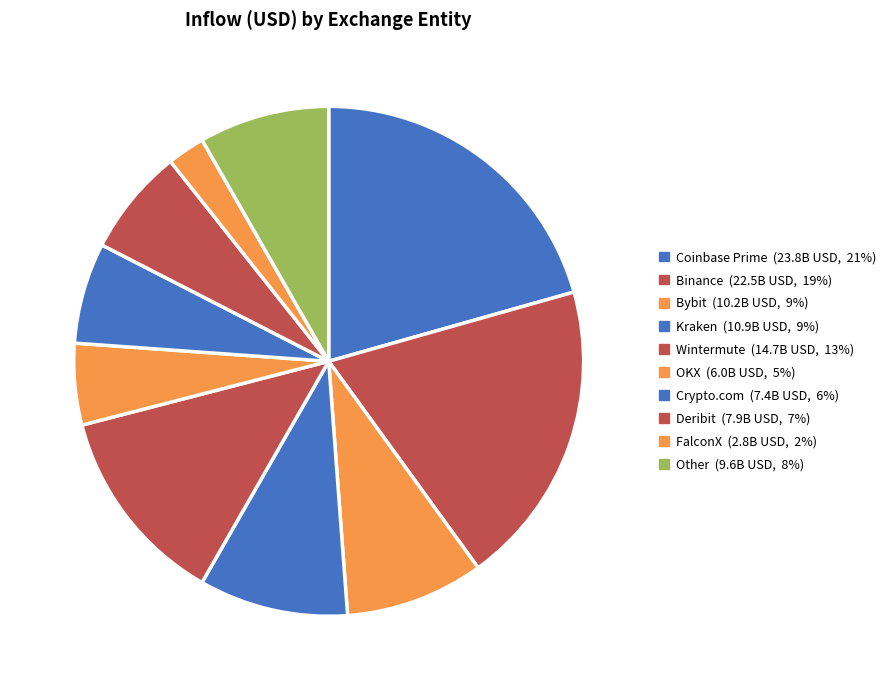

Is there a majority slice in this chart?

No